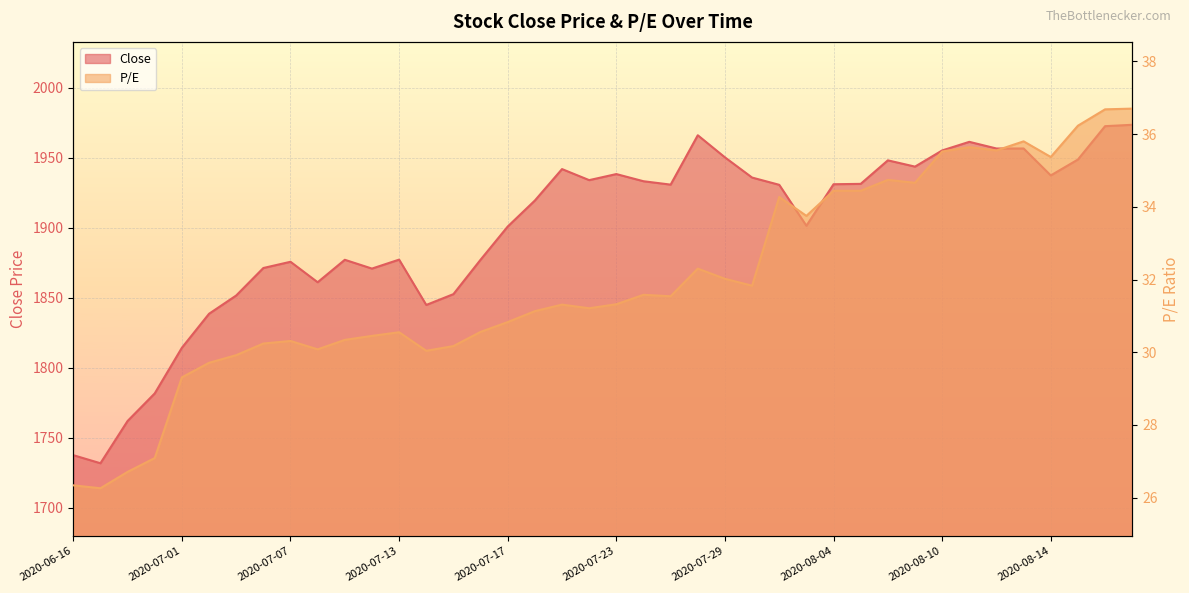

What is the total value across all series at 2020-07-24?

1964.9